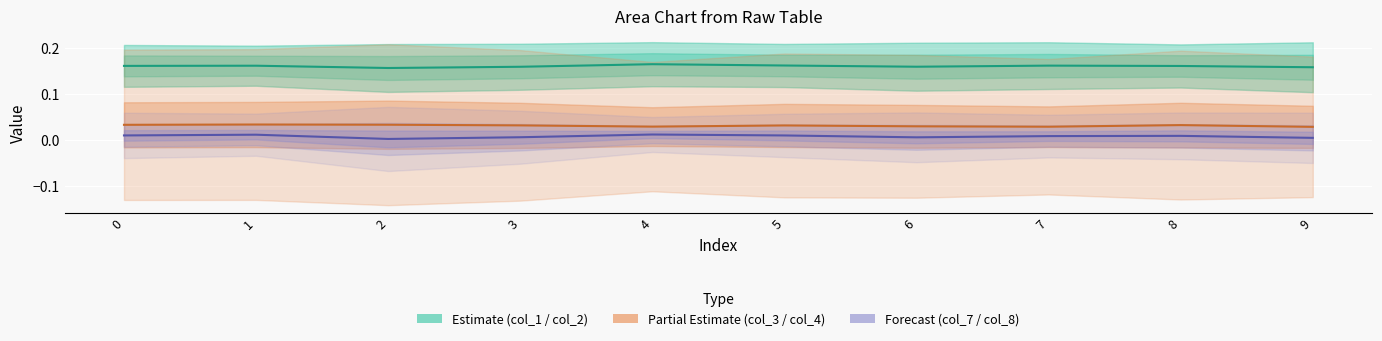

Which has a higher value, 2 or 4?

4